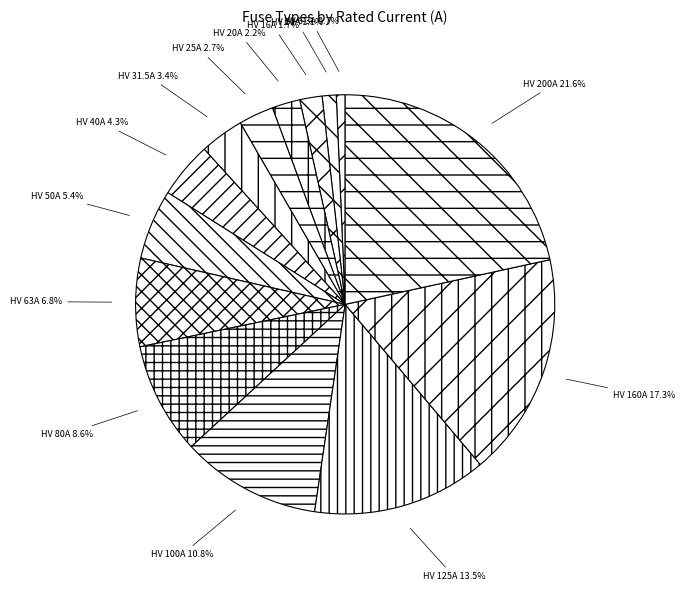

What portion of the pie excludes HV 40A?

95.7%